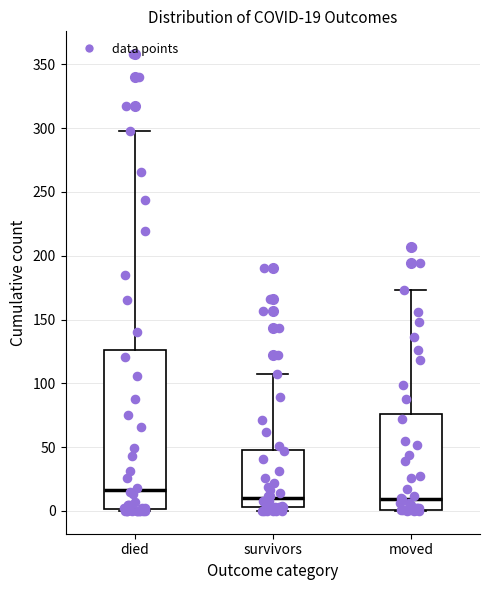

Comparing the boxes themselves (not the whiskers), which one is the tallest?

died